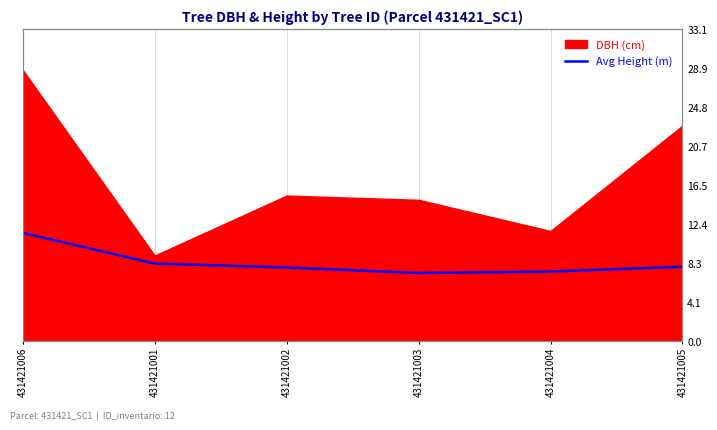

True or false: the data shows 11.5 at 431421006.

True